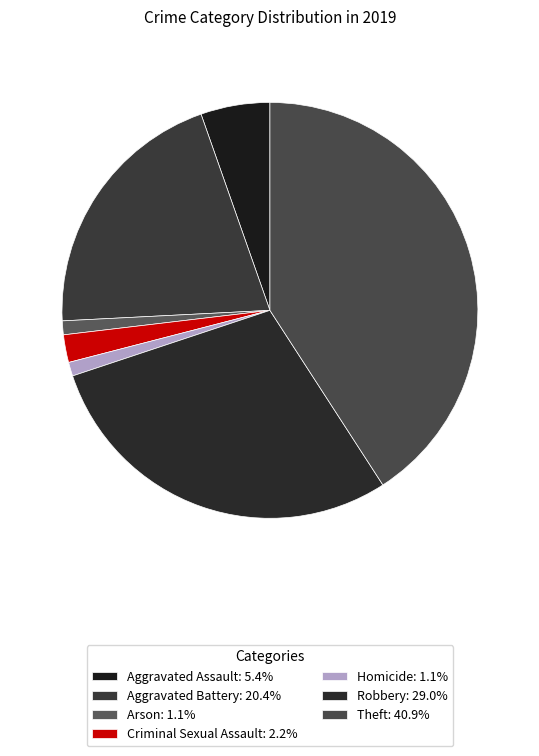

True or false: Arson accounts for 11% of the total.

False